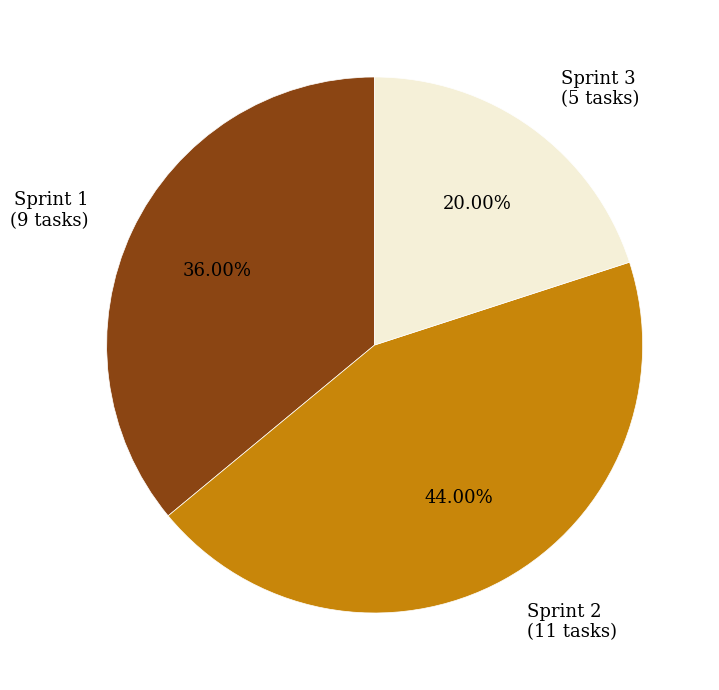

Which slice is the largest?

Sprint 2